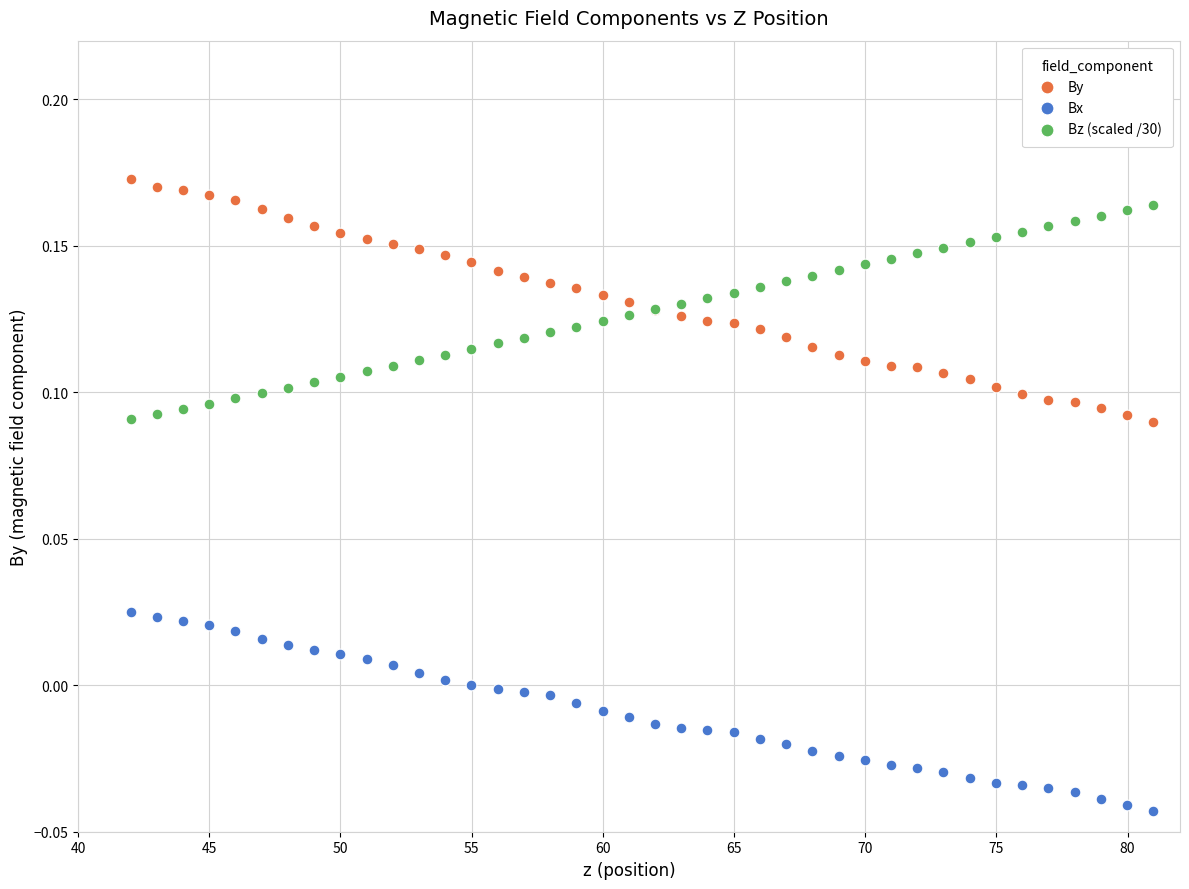

Which series contains the highest Y value?

By